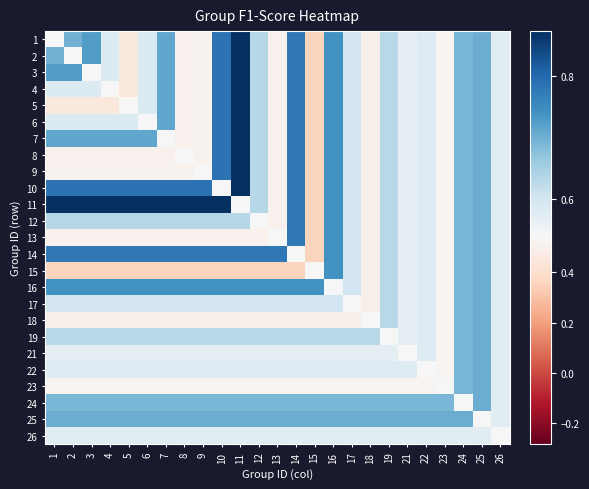

At 22, list the series in order from smallest to largest.

23, 22, 26, 1, 2, 3, 4, 5, 6, 7, 8, 9, 10, 11, 12, 13, 14, 15, 16, 17, 18, 19, 21, 24, 25